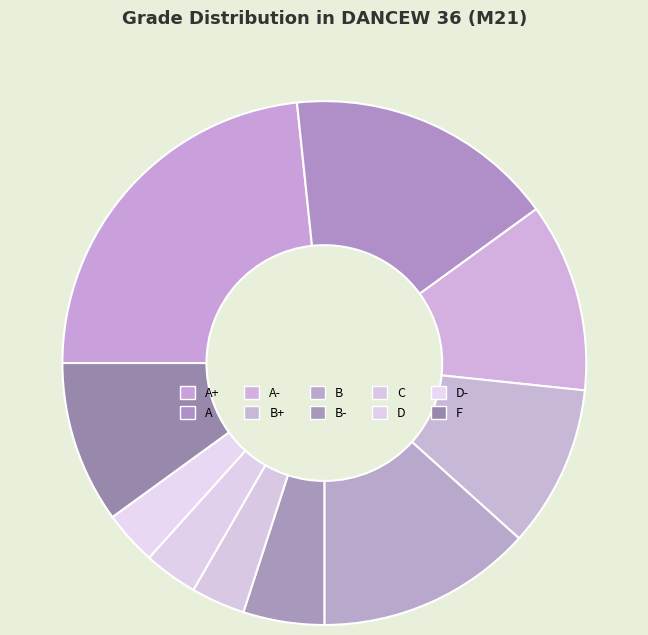

What percentage is NOT represented by F?

90.0%